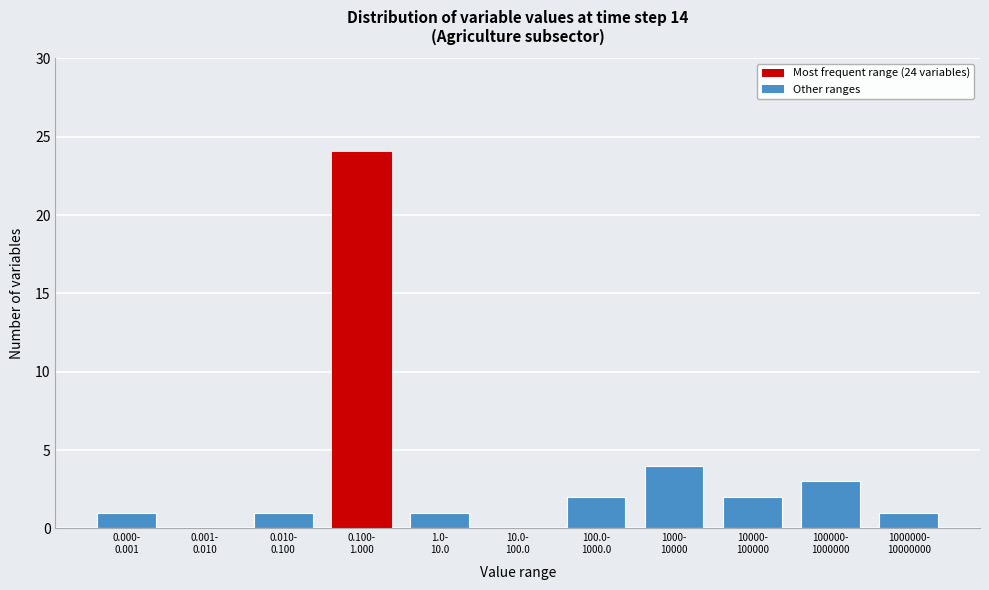

What is the greatest value displayed?

24